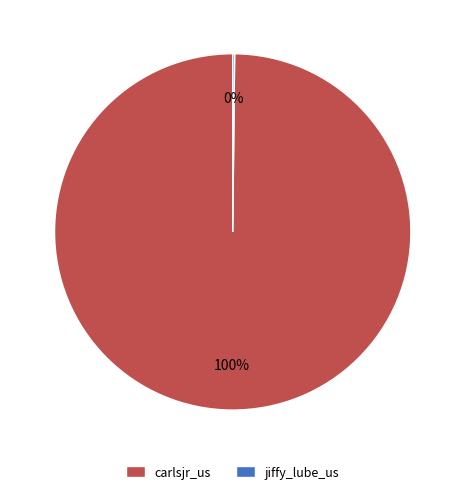

Does any single category account for the majority?

Yes